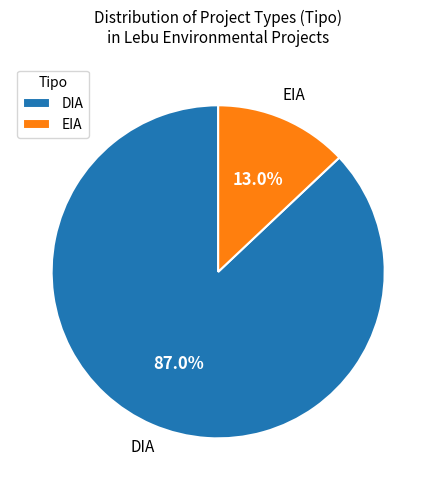

Rank the categories by value from lowest to highest.

EIA, DIA